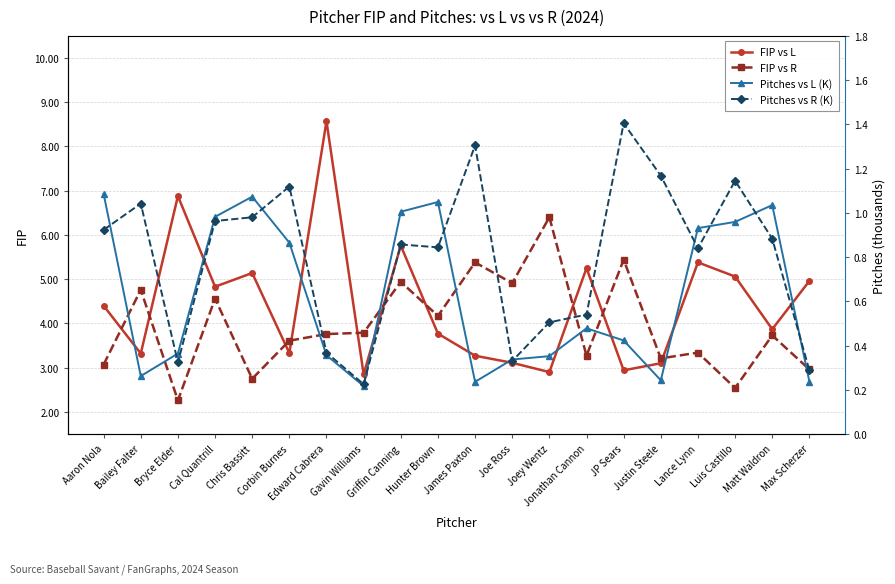

True or false: FIP vs L and Pitches vs L (K) cross at least once.

False